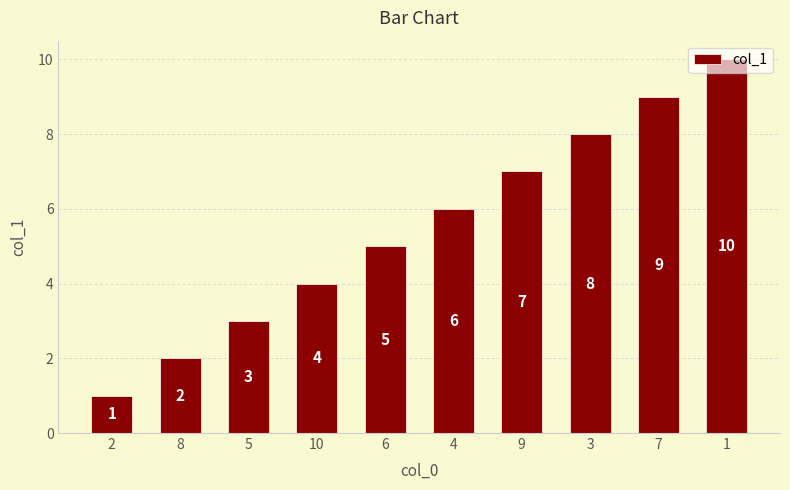

How many values are between 3 and 8?

6